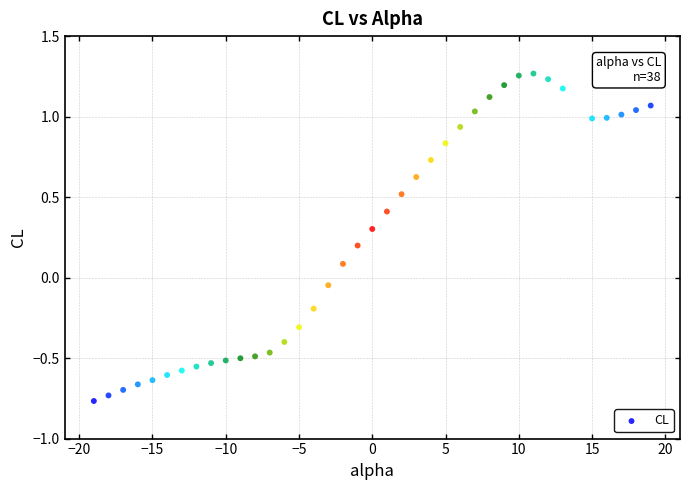

What is the range of X values (max minus min)?

38.0